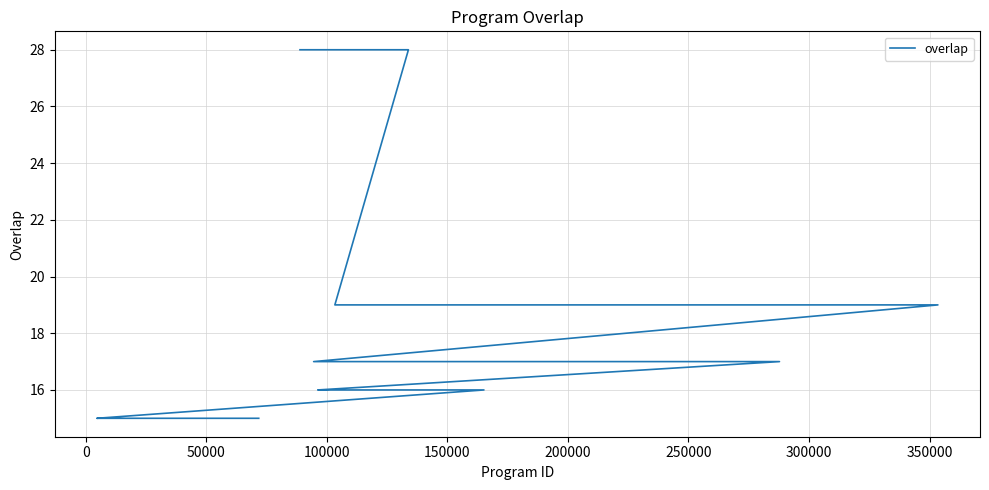

True or false: there are more than 1 points higher than both neighbors.

False